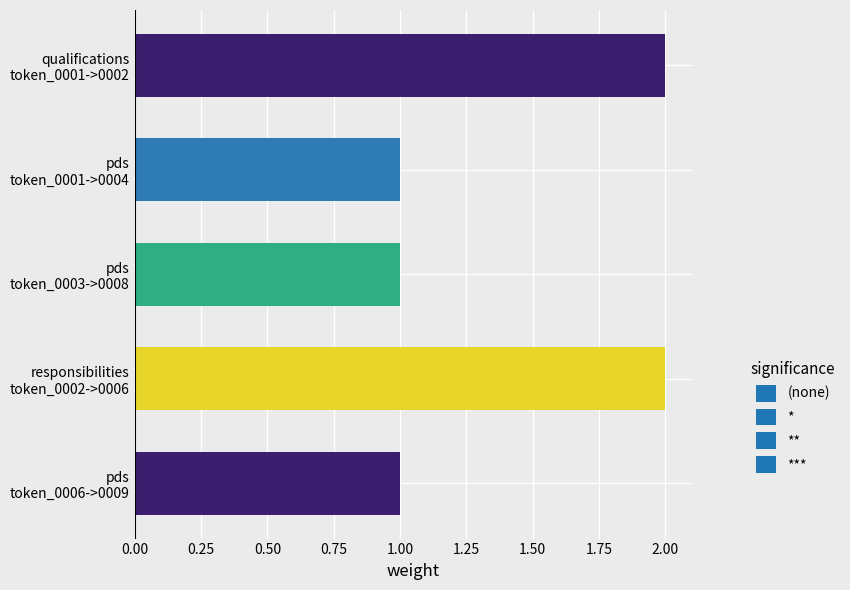

How many bars are there in total?

5